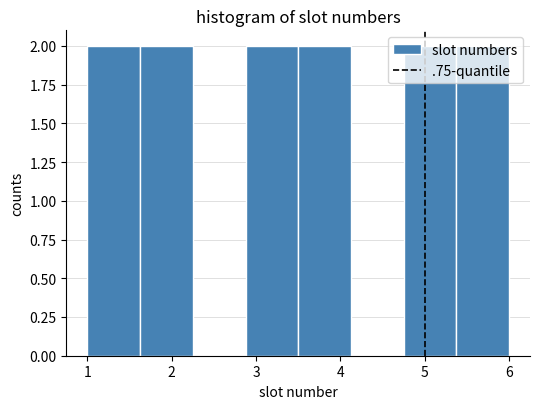

What is the height of the bar covering 3.5 to 4.1 on the x-axis? Neither the bar edges nor the heights are printed on the chart, so give them approximately, as read against the axes.

2